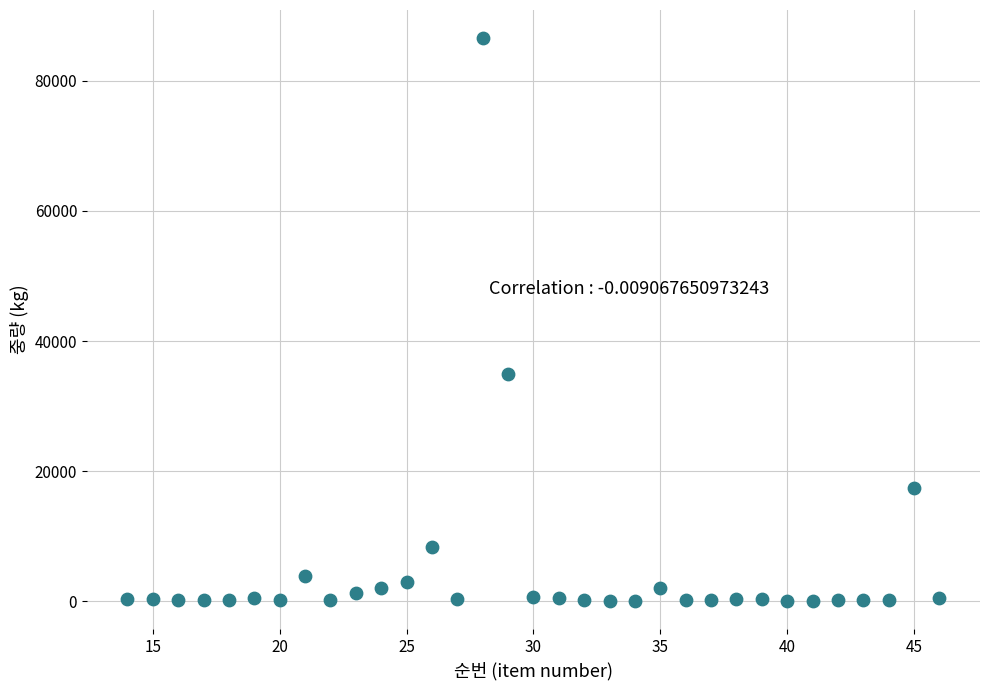

What Y value in the scatter plot is closest to 43292?

34896